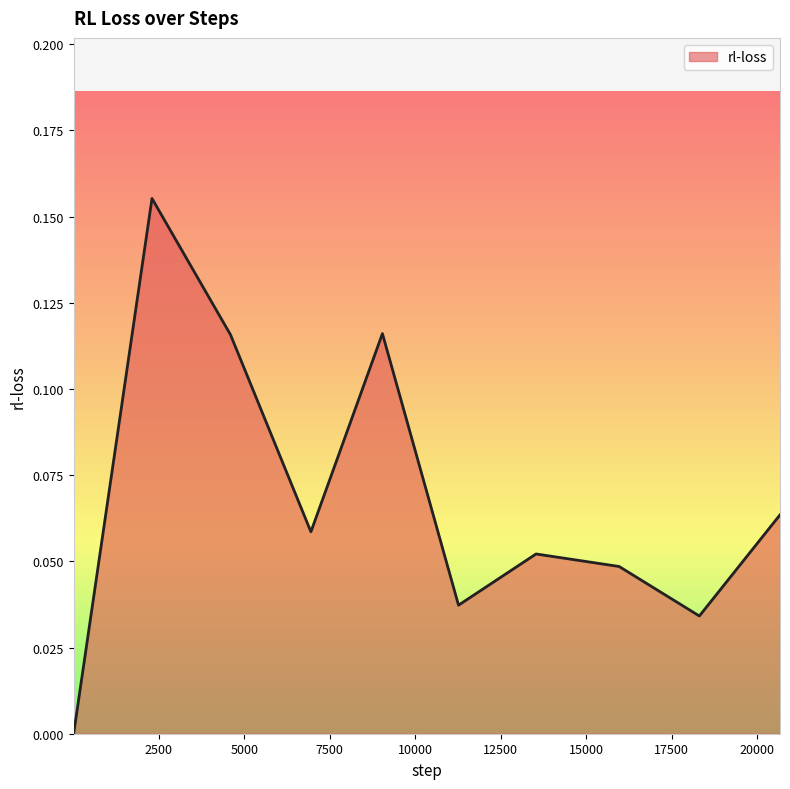

How many lines are shown in the chart?

1